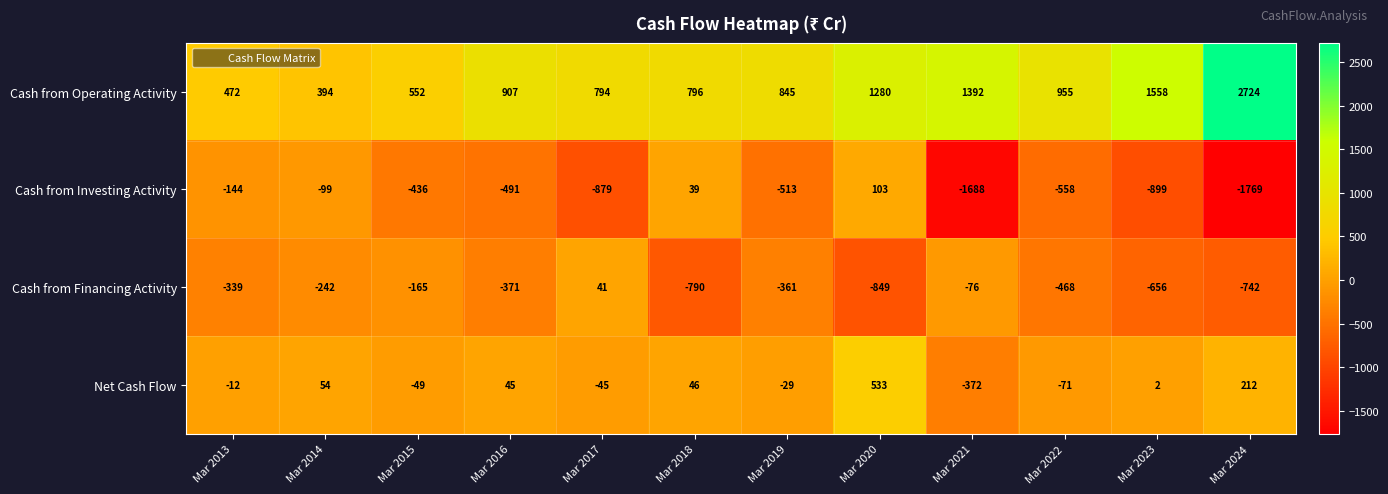

List the series in order of their peak value, lowest first.

Cash from Financing Activity, Cash from Investing Activity, Net Cash Flow, Cash from Operating Activity